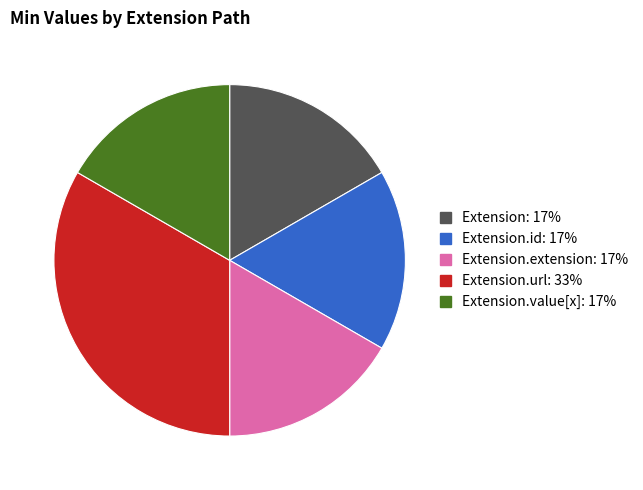

Is there a majority slice in this chart?

No